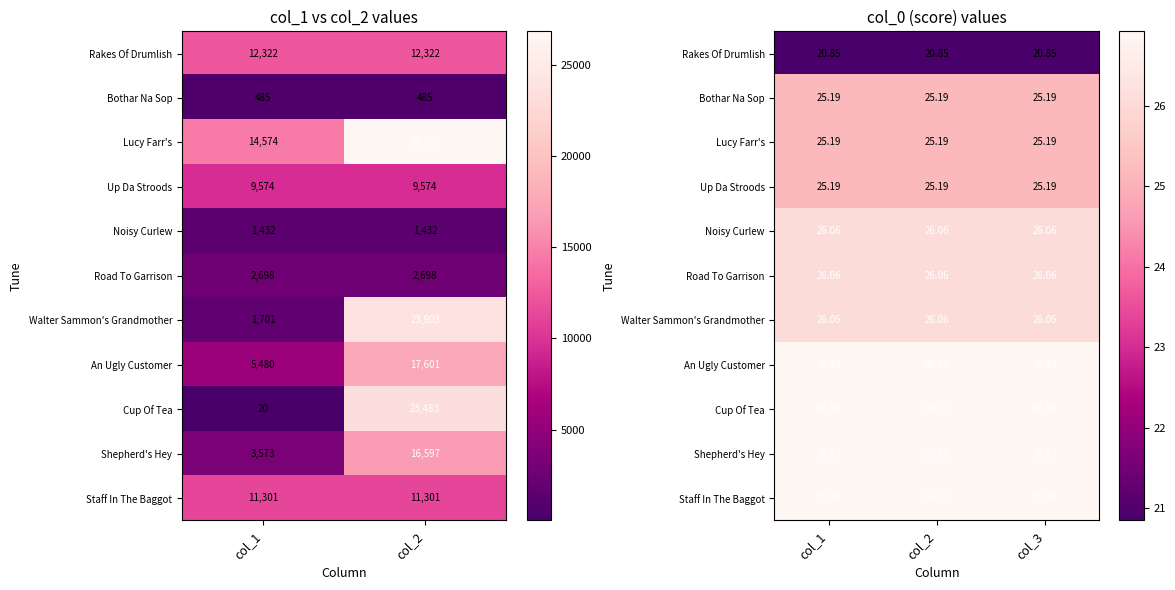

How many distinct data groups are displayed?

11